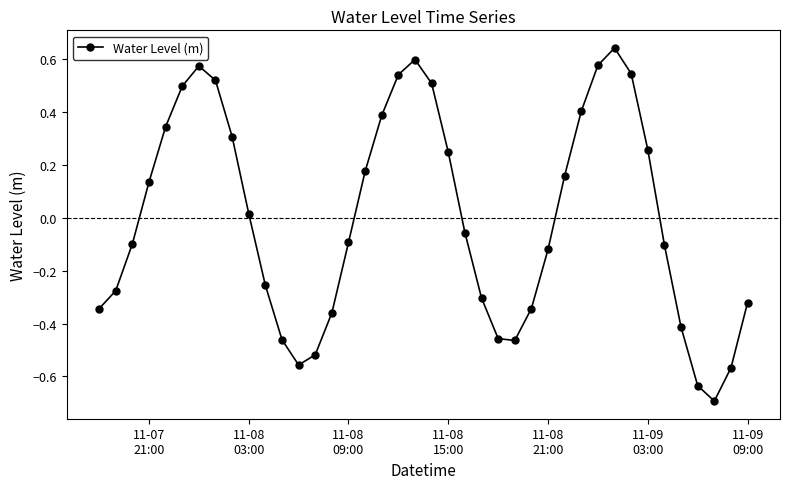

What is the minimum value shown in the chart?

-0.7